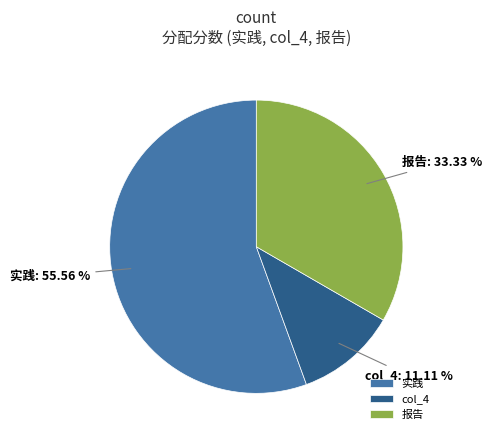

Which has a higher value, 实践 or 报告?

实践